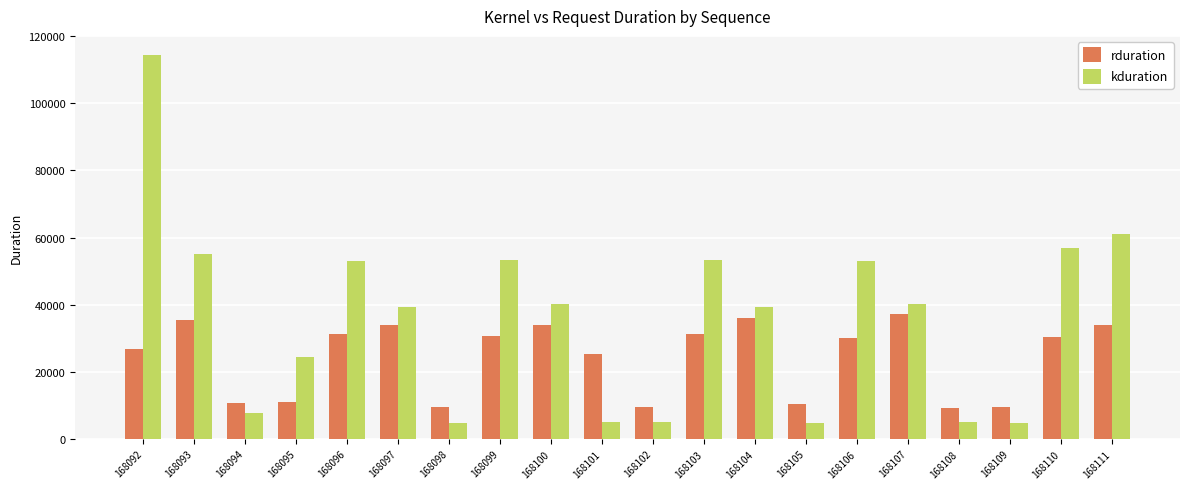

What is the approximate value of rduration at 168102, to the nearest 10?

9610